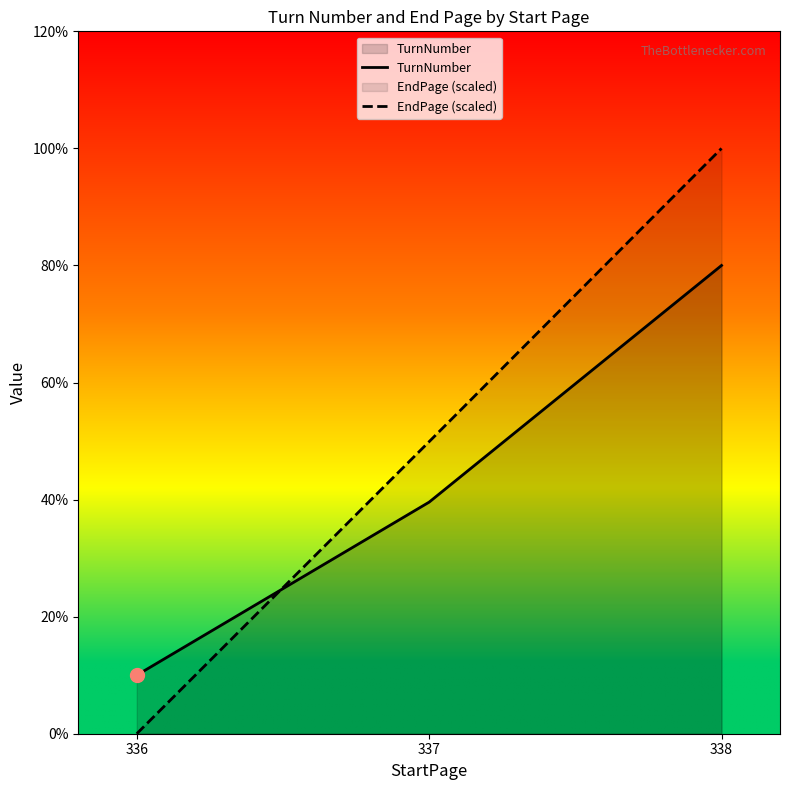

Which series has the largest total across all categories?

EndPage (scaled)